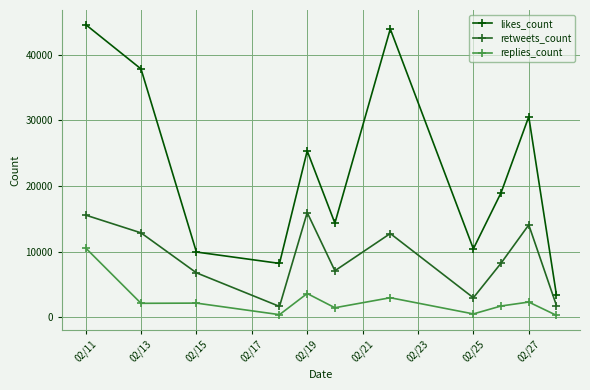

What is the difference between the maximum and minimum values in the likes_count series?

41297